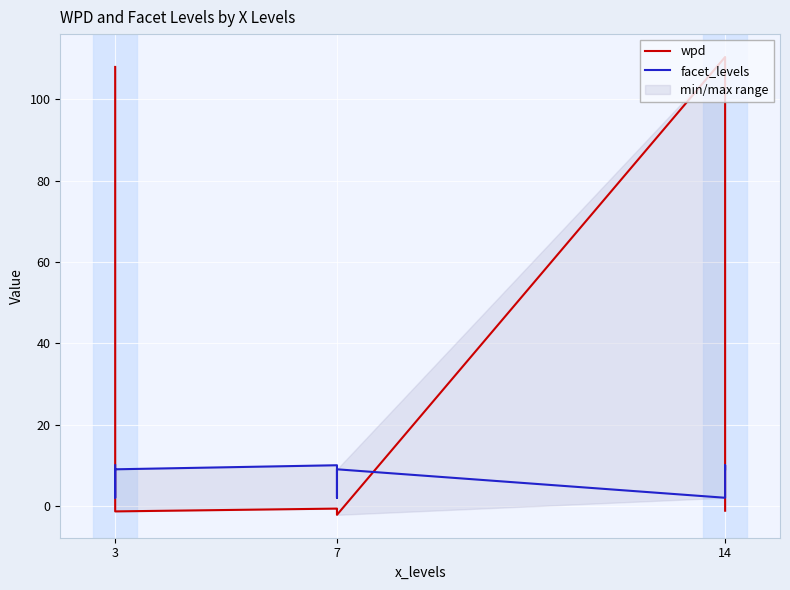

The wpd series shows 108.0 at 3. True or false?

True